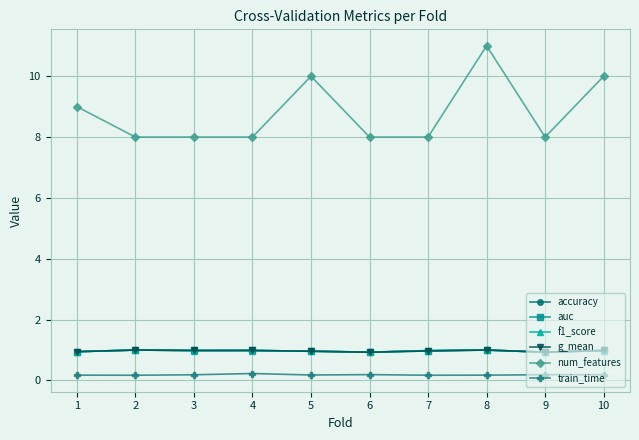

What is the total value across all series at 3?

12.1